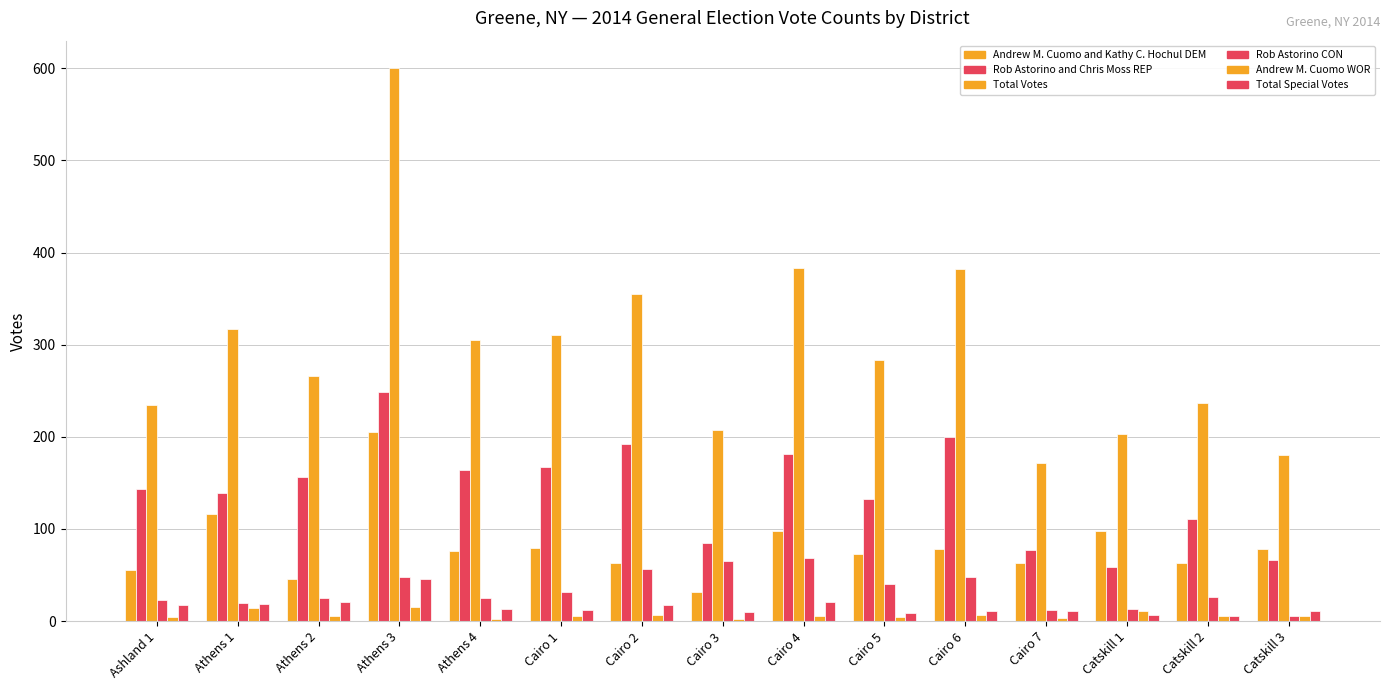

How many data points in Rob Astorino and Chris Moss REP are less than 143?

7